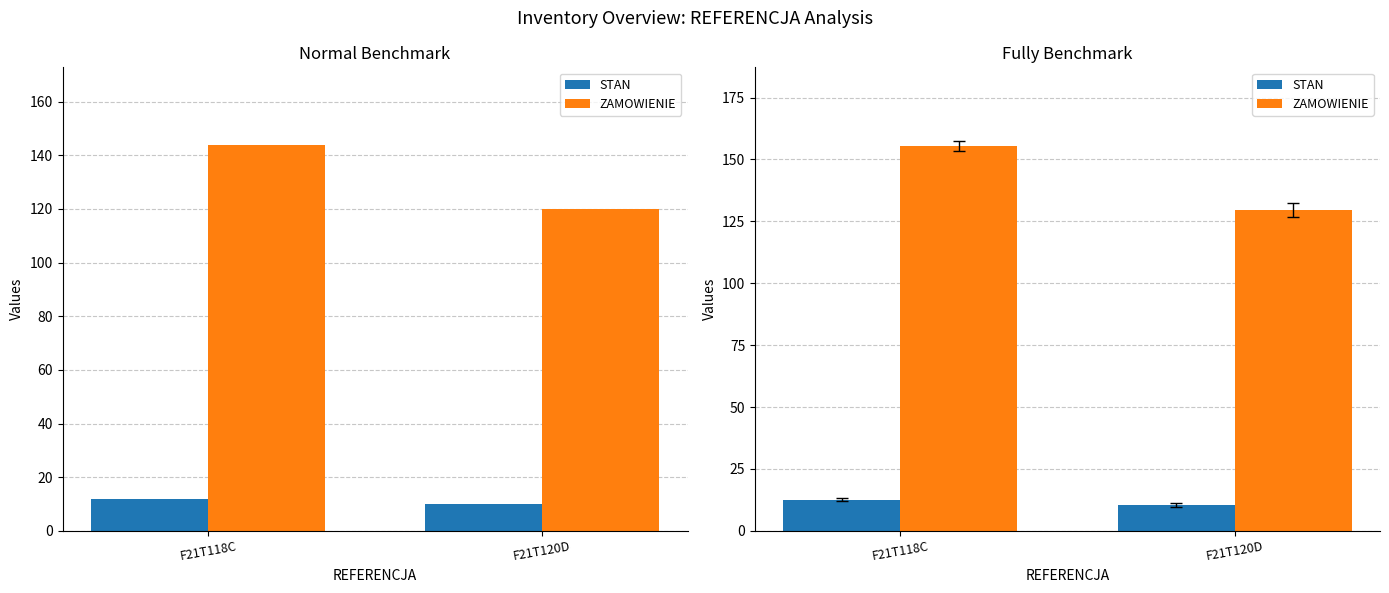

Is it true that ZAMOWIENIE equals 50.9 at F21T118C?

False